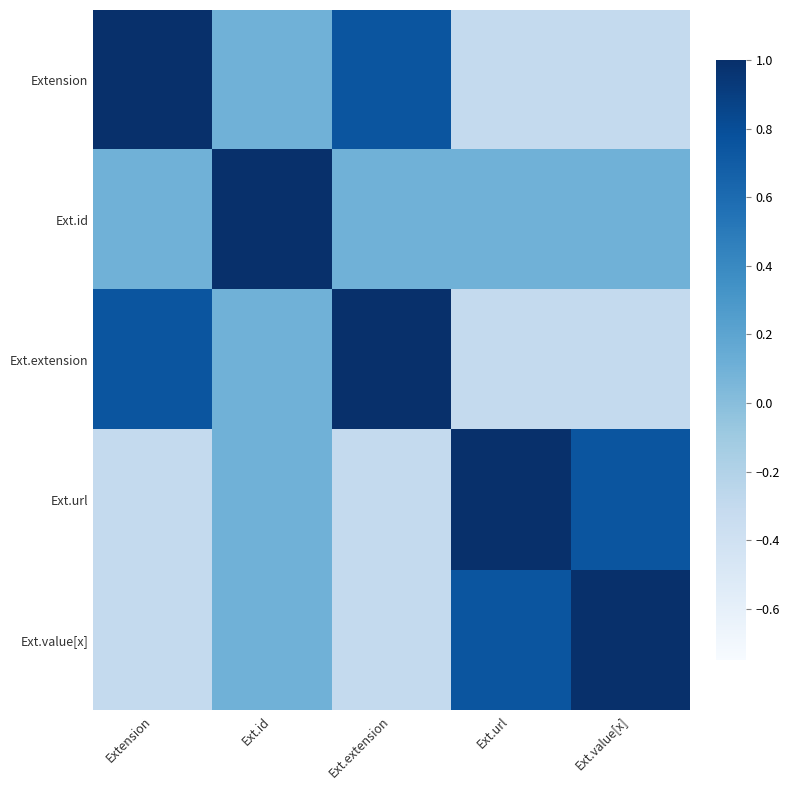

Reading right to left, list all the values displayed in this chart.

Extension: Ext.value[x]=-0.3	Ext.url=-0.3	Ext.extension=0.8	Ext.id=0.1	Extension=1.0
Ext.id: Ext.value[x]=0.1	Ext.url=0.1	Ext.extension=0.1	Ext.id=1.0	Extension=0.1
Ext.extension: Ext.value[x]=-0.3	Ext.url=-0.3	Ext.extension=1.0	Ext.id=0.1	Extension=0.8
Ext.url: Ext.value[x]=0.8	Ext.url=1.0	Ext.extension=-0.3	Ext.id=0.1	Extension=-0.3
Ext.value[x]: Ext.value[x]=1.0	Ext.url=0.8	Ext.extension=-0.3	Ext.id=0.1	Extension=-0.3